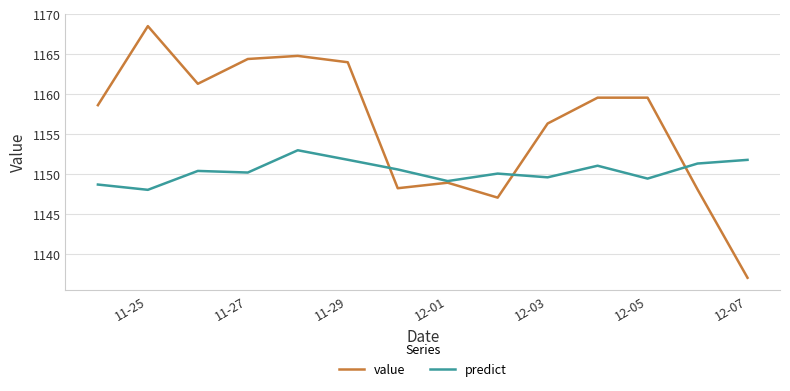

What is the difference between the second highest and second lowest values in the value series?

17.7